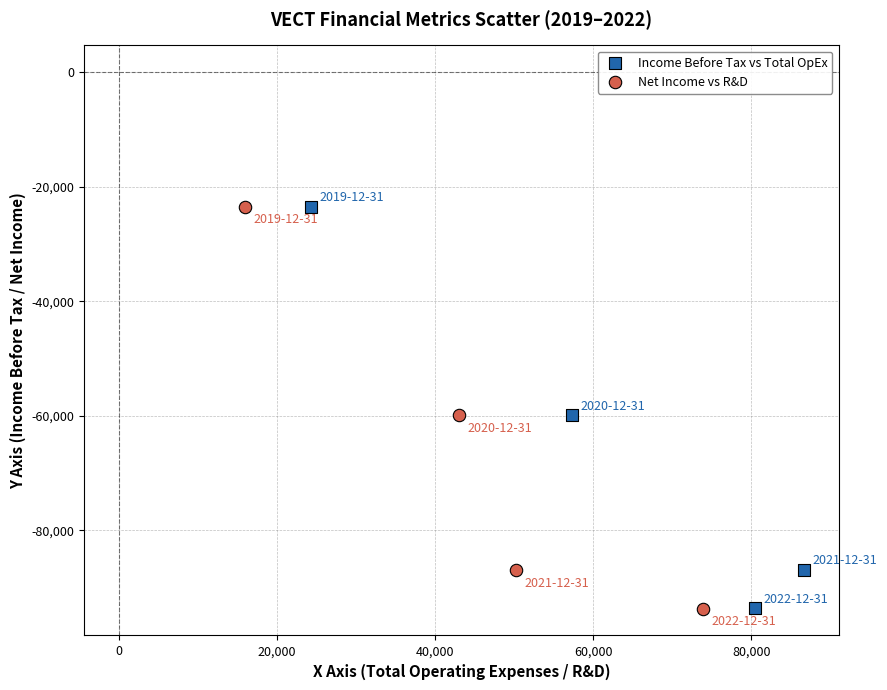

What are all the series names shown in the legend?

Income Before Tax vs Total OpEx, Net Income vs R&D